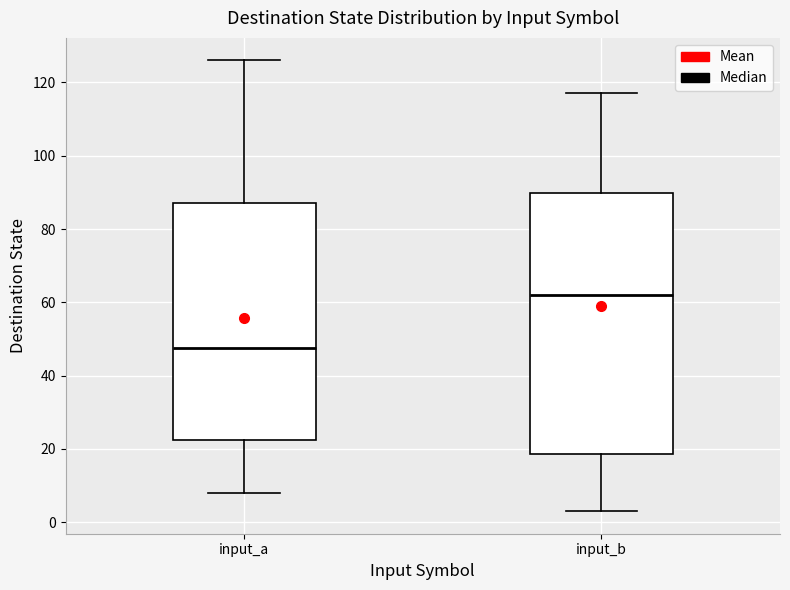

Reading left to right, read every box against the y-axis: the position of its median line, the range the box covers, and the ends of its whiskers. The values are not printed on the chart, so give them approximately, as read against the axis.

input_a: median 48, box 22 to 88, whiskers 8 to 126
input_b: median 62, box 18 to 90, whiskers 4 to 118